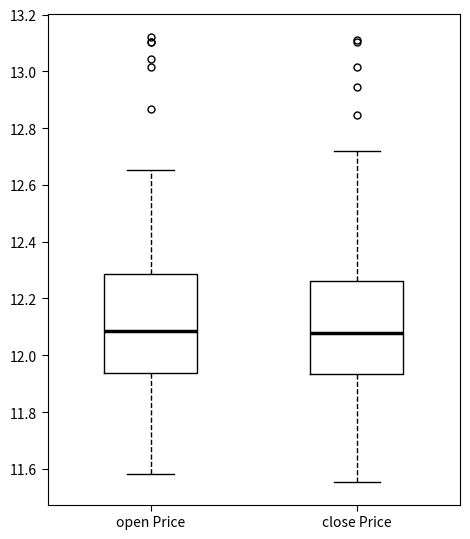

Reading left to right, read every box against the y-axis: the position of its median line, the range the box covers, and the ends of its whiskers. The values are not printed on the chart, so give them approximately, as read against the axis.

open Price: median 12.08, box 11.94 to 12.28, whiskers 11.58 to 12.66
close Price: median 12.08, box 11.94 to 12.26, whiskers 11.56 to 12.72